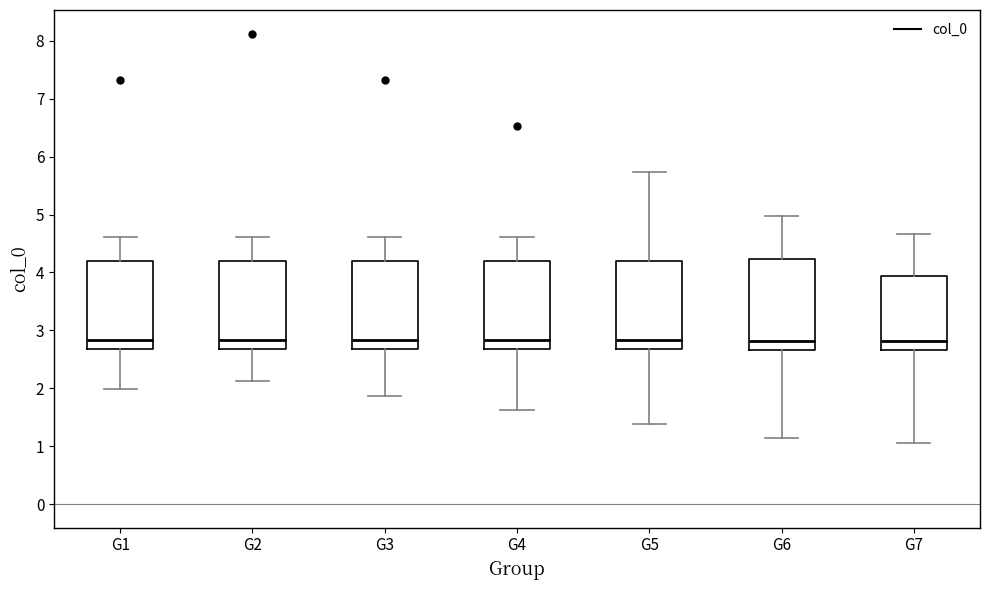

Reading left to right, transcribe this box plot: for each box, give where its median line is, the range the box spans, and where its two whiskers end, as read against the y-axis. The values are not printed on the chart, so give them approximately, as read against the axis.

G1: median 2.8, box 2.7 to 4.2, whiskers 2.0 to 4.6
G2: median 2.8, box 2.7 to 4.2, whiskers 2.1 to 4.6
G3: median 2.8, box 2.7 to 4.2, whiskers 1.9 to 4.6
G4: median 2.8, box 2.7 to 4.2, whiskers 1.6 to 4.6
G5: median 2.8, box 2.7 to 4.2, whiskers 1.4 to 5.7
G6: median 2.8, box 2.7 to 4.2, whiskers 1.1 to 5.0
G7: median 2.8, box 2.7 to 3.9, whiskers 1.1 to 4.7